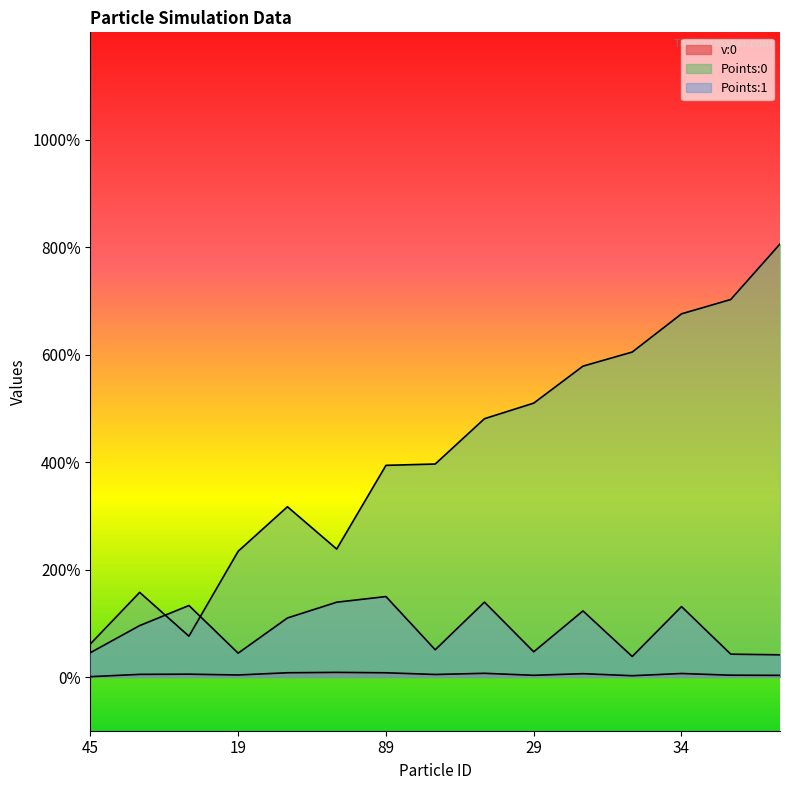

How many lines are shown in the chart?

3